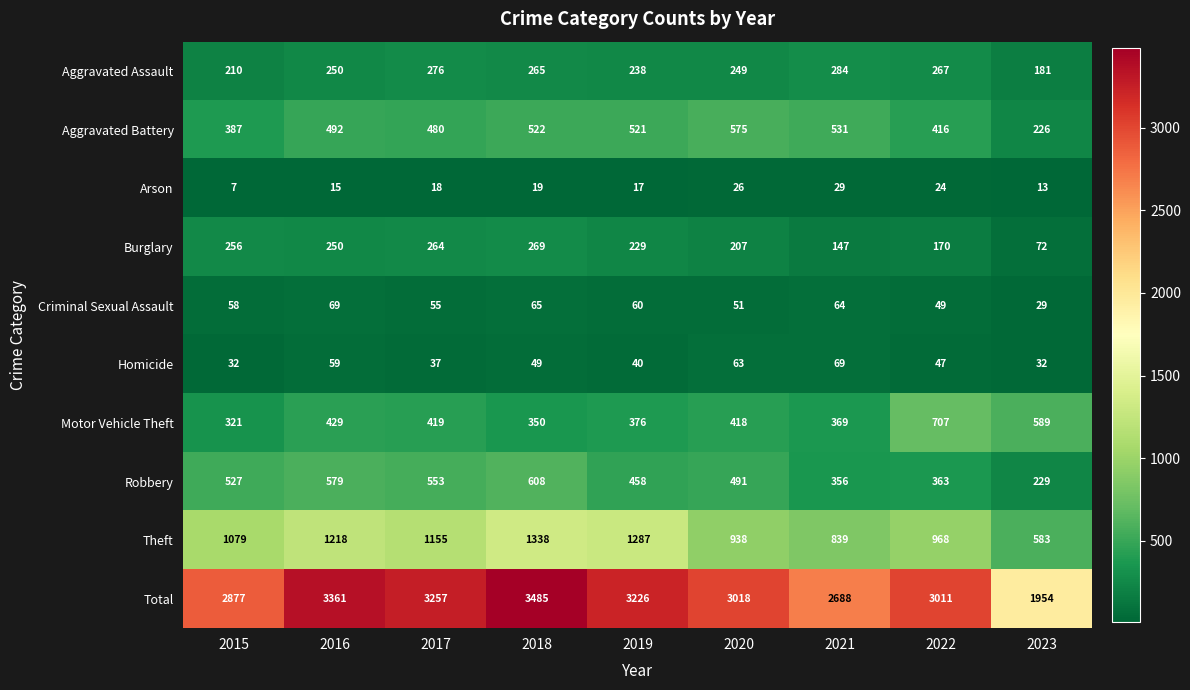

What is the difference between the second highest and second lowest values in the Total series?

673